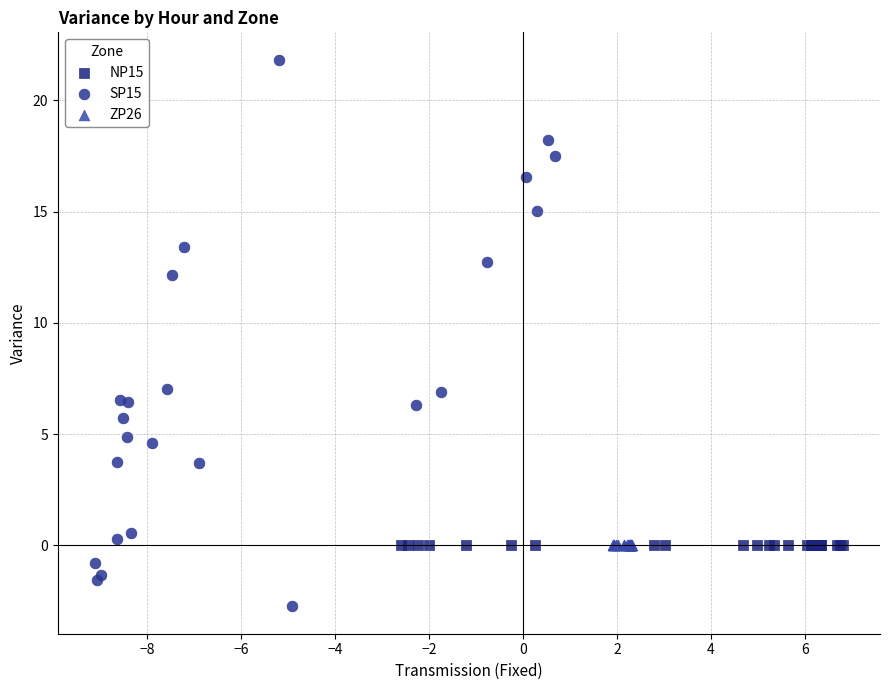

Which series contains the lowest Y value?

SP15